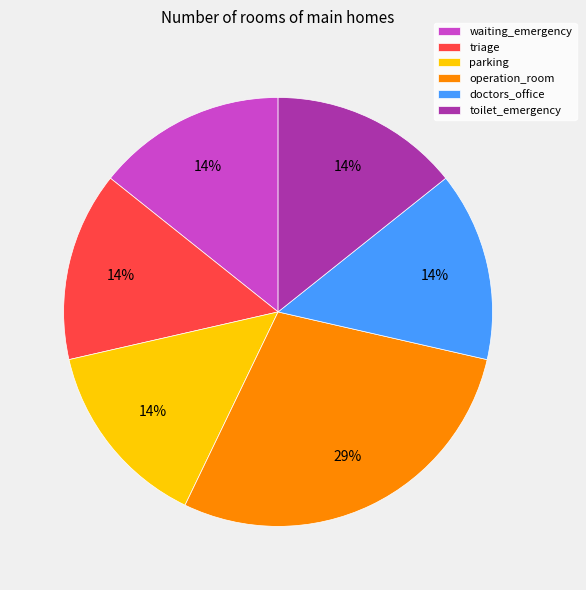

The waiting_emergency slice represents 8% of the pie. True or false?

False